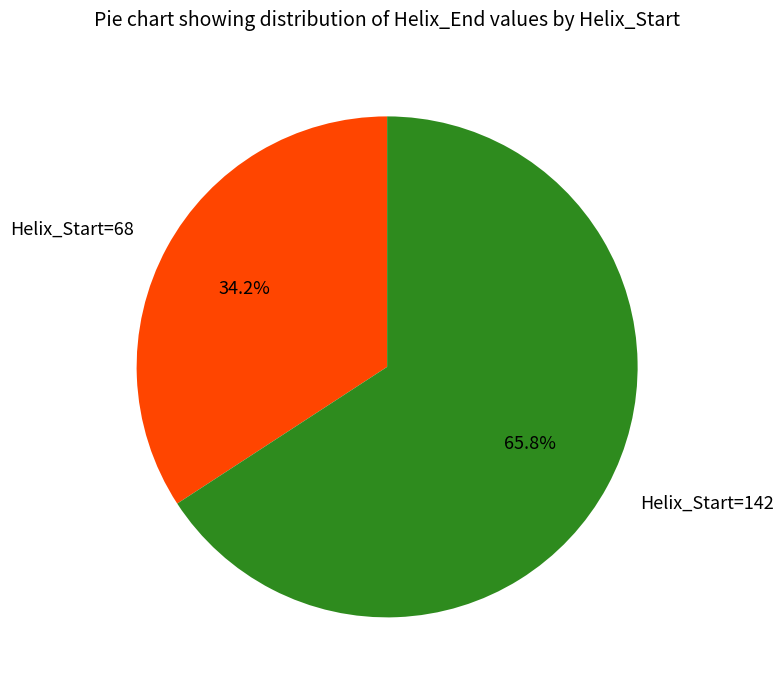

Which category has the smallest portion of the pie?

Helix_Start=68